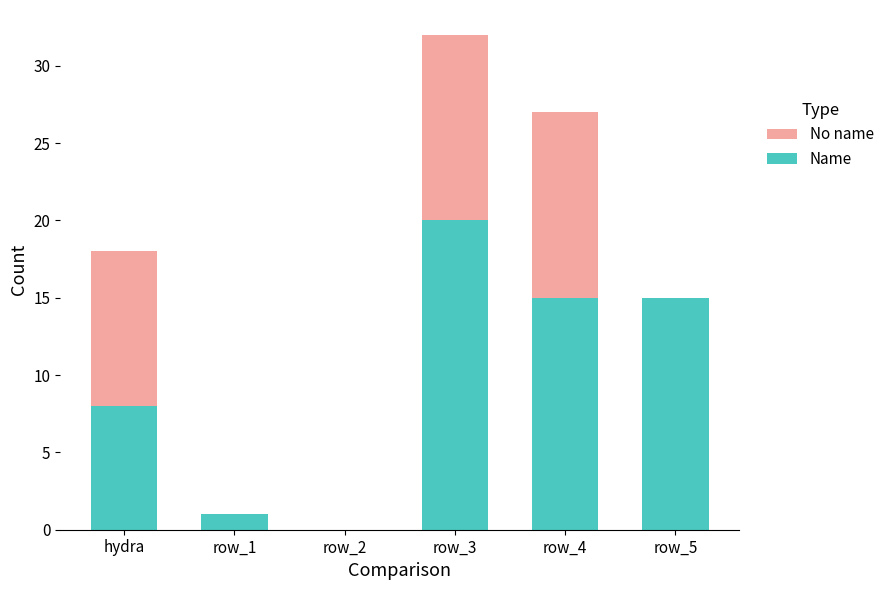

What is the total value across all series at row_5?

15